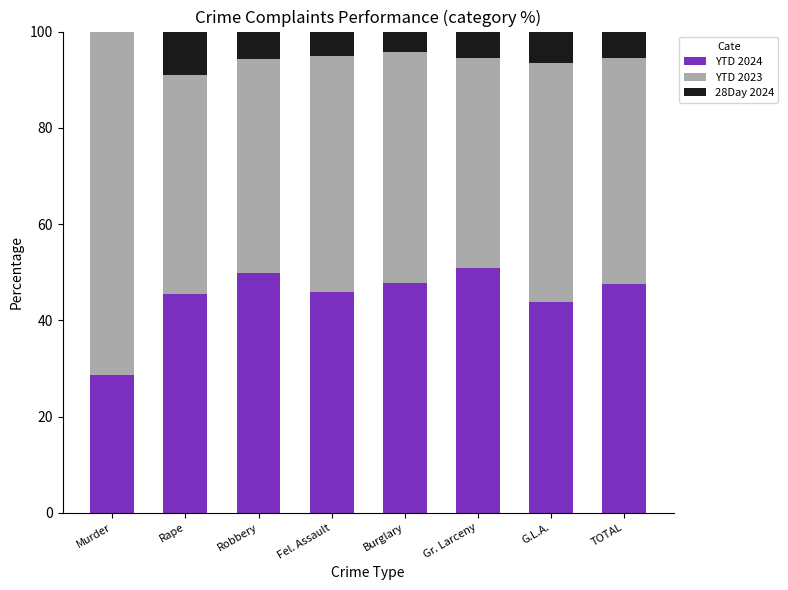

What is the total value across all series at Murder?

100.0